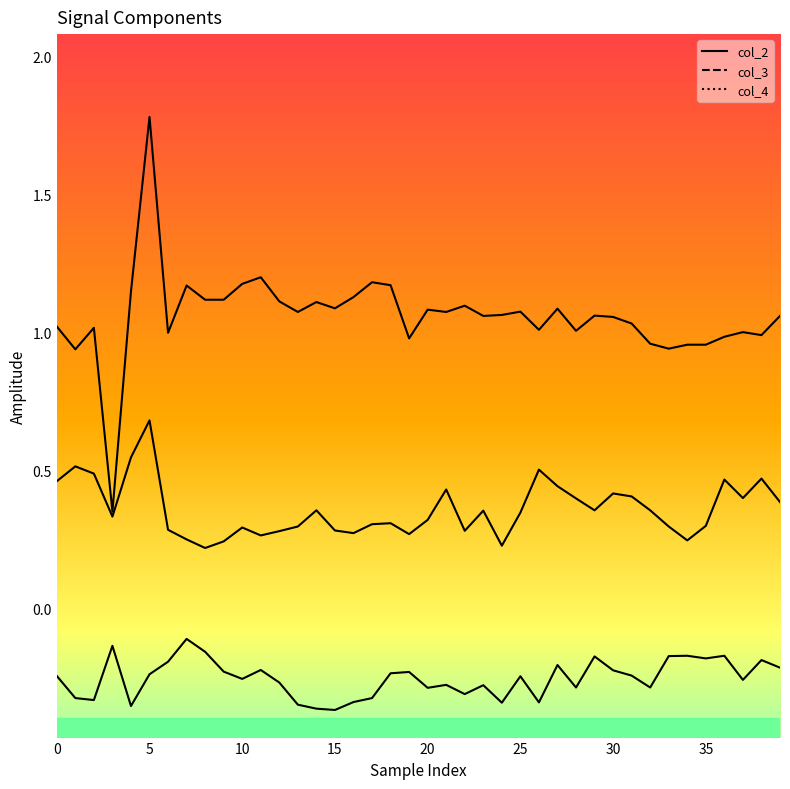

Reading left to right, list all the values displayed in this chart.

col_2: 1.0	0.9	1.0	0.3	1.1	1.8	1.0	1.2	1.1	1.1	1.2	1.2	1.1	1.1	1.1	1.1	1.1	1.2	1.2	1.0	1.1	1.1	1.1	1.1	1.1	1.1	1.0	1.1	1.0	1.1	1.1	1.0	1.0	0.9	1.0	1.0	1.0	1.0	1.0	1.1
col_3: 0.5	0.5	0.5	0.3	0.5	0.7	0.3	0.2	0.2	0.2	0.3	0.3	0.3	0.3	0.4	0.3	0.3	0.3	0.3	0.3	0.3	0.4	0.3	0.4	0.2	0.3	0.5	0.4	0.4	0.4	0.4	0.4	0.4	0.3	0.2	0.3	0.5	0.4	0.5	0.4
col_4: -0.2	-0.3	-0.3	-0.1	-0.4	-0.2	-0.2	-0.1	-0.2	-0.2	-0.3	-0.2	-0.3	-0.3	-0.4	-0.4	-0.3	-0.3	-0.2	-0.2	-0.3	-0.3	-0.3	-0.3	-0.3	-0.2	-0.3	-0.2	-0.3	-0.2	-0.2	-0.2	-0.3	-0.2	-0.2	-0.2	-0.2	-0.3	-0.2	-0.2